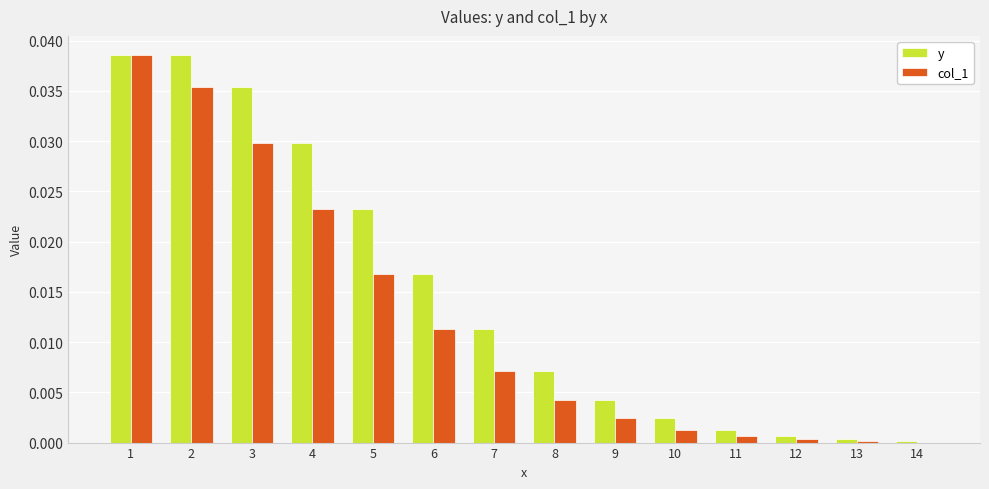

Which series changed the most between 1 and 4?

col_1